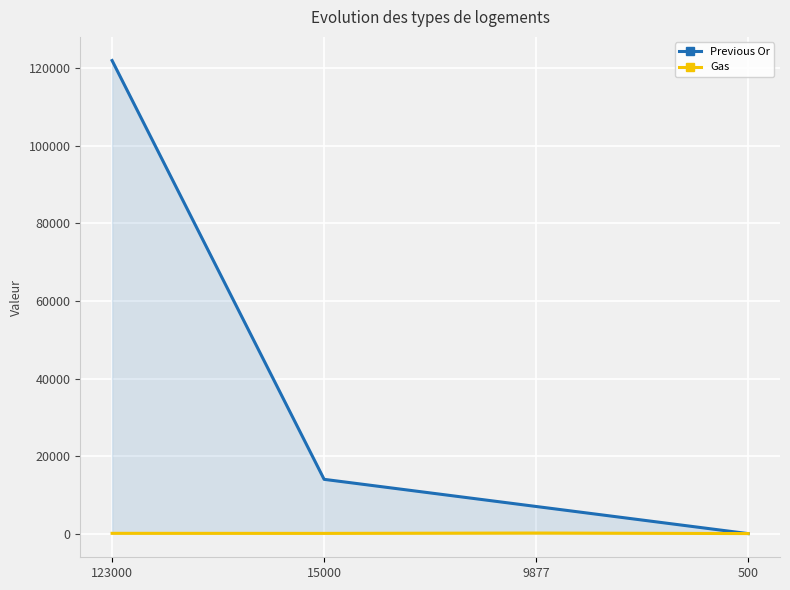

Which series ends up on top after the final intersection of Gas and Previous Or?

Gas